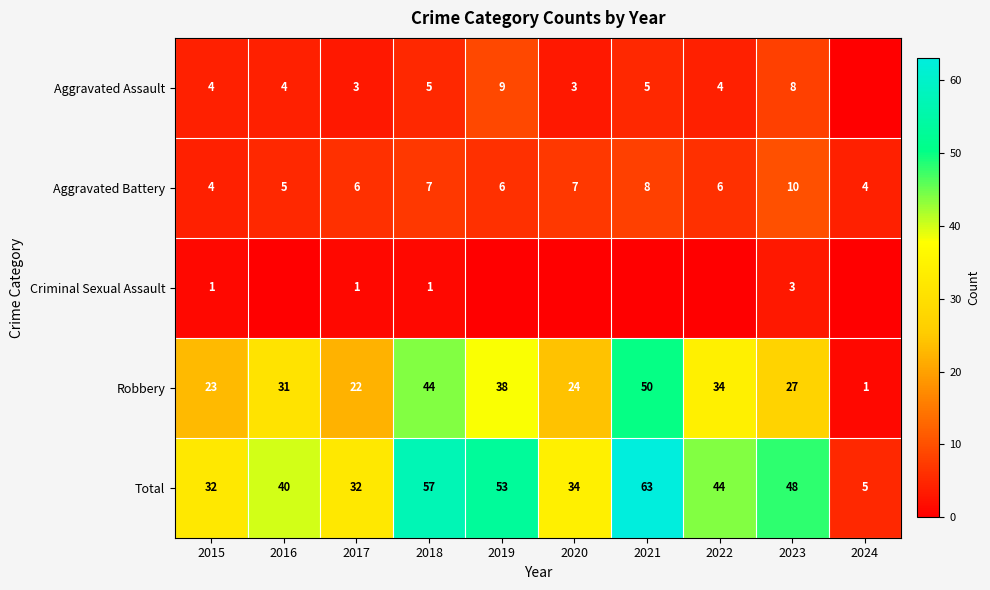

What is the sum of the Total values at 2015 and 2018?

89